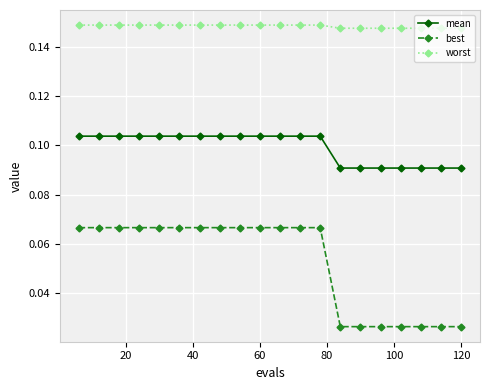

Which series has the largest total across all categories?

worst